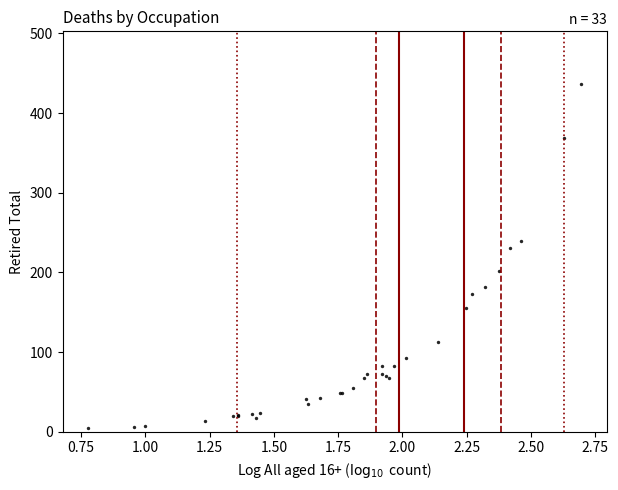

What Y value in the scatter plot is closest to 221?

231